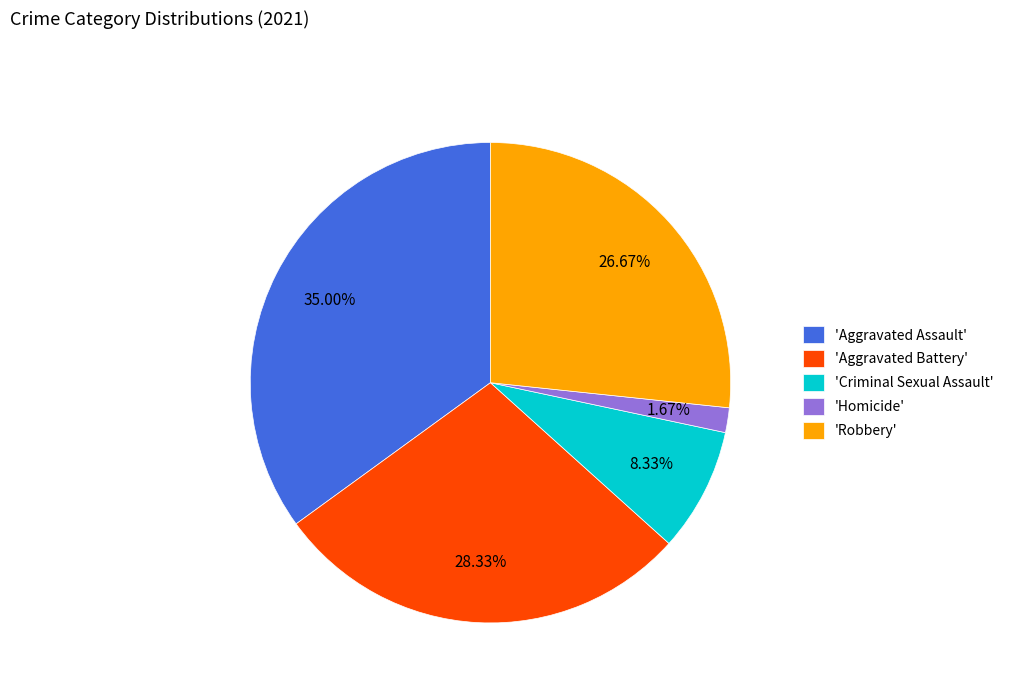

Approximately how many times larger is the value at 'Aggravated Assault' compared to 'Robbery'?

1.3